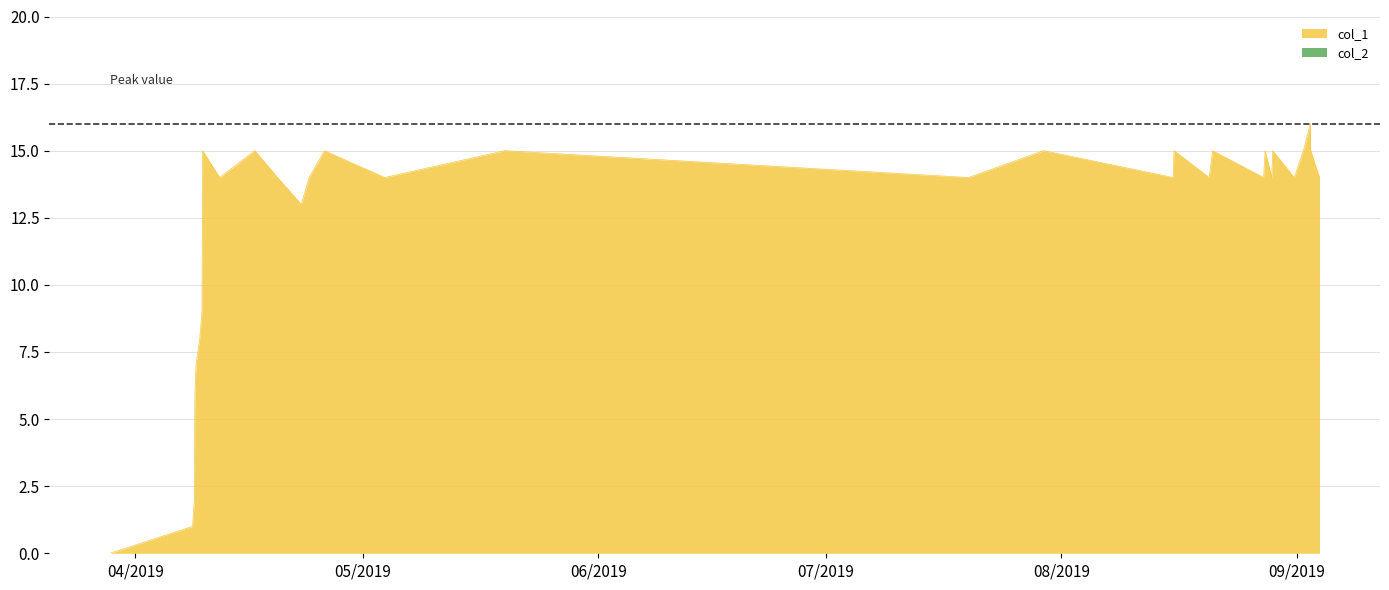

Which series has the largest total across all categories?

col_1